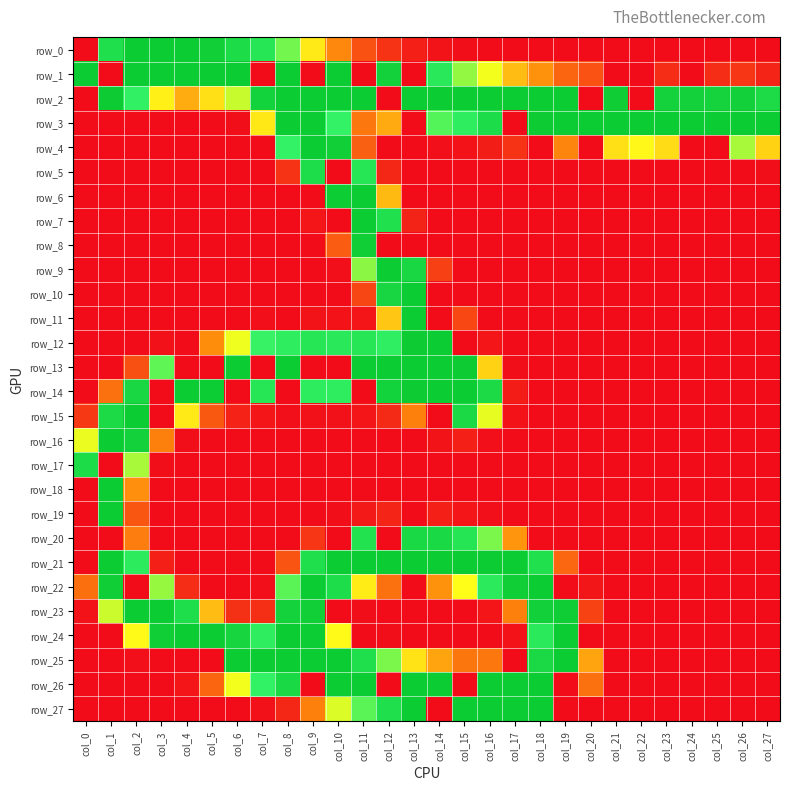

Reading right to left, extract all data points from this chart.

row_0: 0	0	0	0	0	0	0	0	0	0	0	0	1	5	13	27	48	86	131	175	210	228	249	255	255	255	223	0
row_1: 17	29	22	0	23	0	0	49	62	92	111	143	167	207	0	246	0	255	0	255	0	255	255	255	255	255	0	255
row_2: 229	247	242	246	244	0	252	0	255	255	255	255	255	255	255	0	255	255	255	255	243	154	127	104	134	194	254	0
row_3: 255	255	255	255	255	255	255	255	255	254	0	227	199	183	0	103	75	191	255	255	130	1	0	0	0	0	0	0
row_4: 121	162	0	0	125	137	127	0	85	0	28	12	4	2	0	0	59	249	255	191	0	0	0	0	0	0	0	0
row_5: 1	0	0	0	0	0	0	0	0	0	0	0	0	0	0	18	211	0	225	27	0	0	0	0	0	0	0	0
row_6: 0	0	0	0	0	0	0	0	0	0	0	0	0	0	0	110	255	253	0	0	0	0	0	0	0	0	0	0
row_7: 0	0	0	0	0	0	0	0	0	0	0	0	0	0	16	221	255	0	6	0	0	0	0	0	0	0	0	0
row_8: 0	0	0	0	0	0	0	0	0	0	0	0	0	0	0	0	250	56	0	0	0	0	0	0	0	0	0	0
row_9: 0	0	0	0	0	0	0	0	0	0	0	0	0	37	236	255	169	2	0	0	0	0	0	0	0	0	0	0
row_10: 0	0	0	0	0	0	0	0	0	0	0	0	0	0	255	237	40	0	0	0	0	0	0	0	0	0	0	0
row_11: 0	0	0	0	0	0	0	0	0	0	0	0	41	0	255	116	6	4	5	0	2	0	0	0	0	0	0	0
row_12: 0	0	0	0	0	0	0	0	0	0	0	6	0	255	254	197	211	207	210	198	190	144	90	0	3	0	0	0
row_13: 0	0	0	0	0	0	0	0	0	0	1	121	254	255	255	255	255	0	0	255	0	255	0	0	180	47	0	0
row_14: 0	0	0	0	0	0	0	0	0	0	11	230	255	255	254	243	0	198	201	0	211	0	253	255	0	236	71	0
row_15: 0	0	0	0	0	0	0	0	0	0	4	146	232	0	81	21	6	3	3	2	6	15	53	131	0	255	231	31
row_16: 0	0	0	0	0	0	0	0	0	0	0	2	13	5	0	0	0	0	0	0	0	0	0	1	81	245	255	145
row_17: 0	0	0	0	0	0	0	0	0	0	0	0	0	0	0	0	0	0	0	0	0	0	0	0	1	162	0	228
row_18: 0	0	0	0	0	0	0	0	0	0	0	0	0	0	0	0	0	0	0	0	0	0	0	0	0	91	255	0
row_19: 0	0	0	0	0	0	0	0	0	0	0	2	6	14	0	17	9	1	0	0	0	0	0	0	0	52	255	0
row_20: 0	0	0	0	0	0	0	0	0	0	93	173	212	233	233	0	218	0	29	0	0	0	0	0	0	79	0	0
row_21: 0	0	0	0	0	0	0	0	64	220	255	255	255	255	255	255	255	255	223	50	0	0	0	0	13	202	255	0
row_22: 0	0	0	0	0	0	0	7	0	255	251	203	140	92	0	71	132	225	255	181	2	0	0	23	166	0	251	69
row_23: 0	0	0	0	0	0	0	38	252	247	81	6	0	0	0	0	1	0	249	244	24	26	111	224	255	255	153	4
row_24: 0	0	0	0	0	0	0	0	255	206	4	0	0	0	0	1	0	138	253	255	199	239	255	255	251	138	0	0
row_25: 0	0	0	0	0	0	0	100	255	232	0	75	74	100	128	173	222	255	255	255	255	255	0	0	0	2	0	0
row_26: 0	0	0	0	0	0	0	71	0	255	255	255	0	255	255	0	255	255	0	233	193	143	62	6	0	0	0	0
row_27: 0	0	0	0	0	0	0	0	0	255	255	255	255	0	255	223	181	149	81	18	3	0	0	0	0	0	0	0